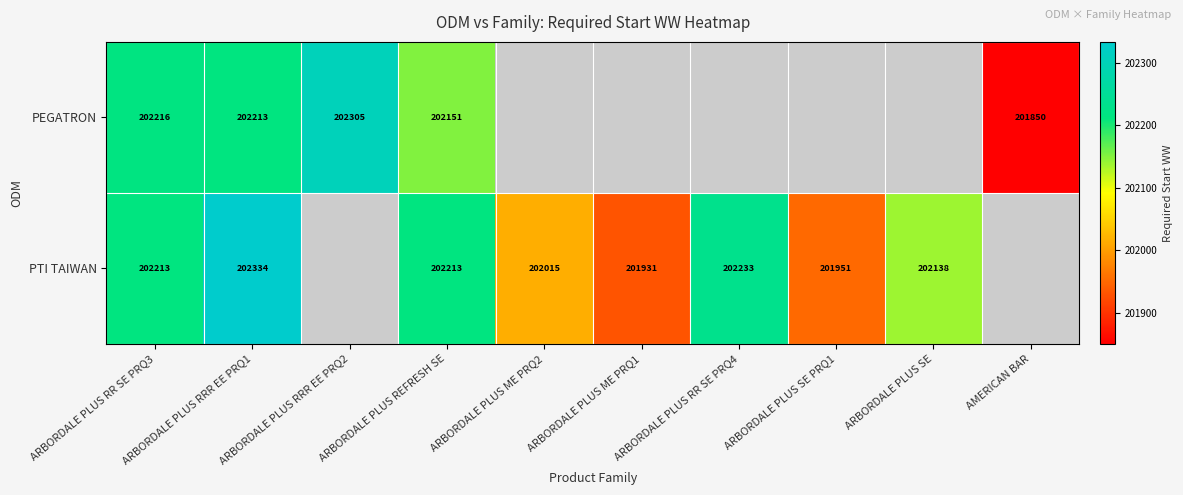

Is the value of PTI TAIWAN at ARBORDALE PLUS ME PRQ1 greater than the value of PEGATRON at AMERICAN BAR?

Yes